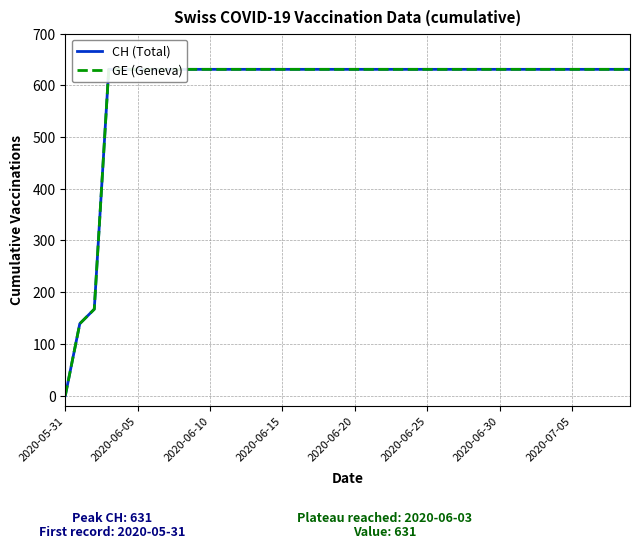

Is it true that GE (Geneva) equals 908 at 2020-06-05?

False